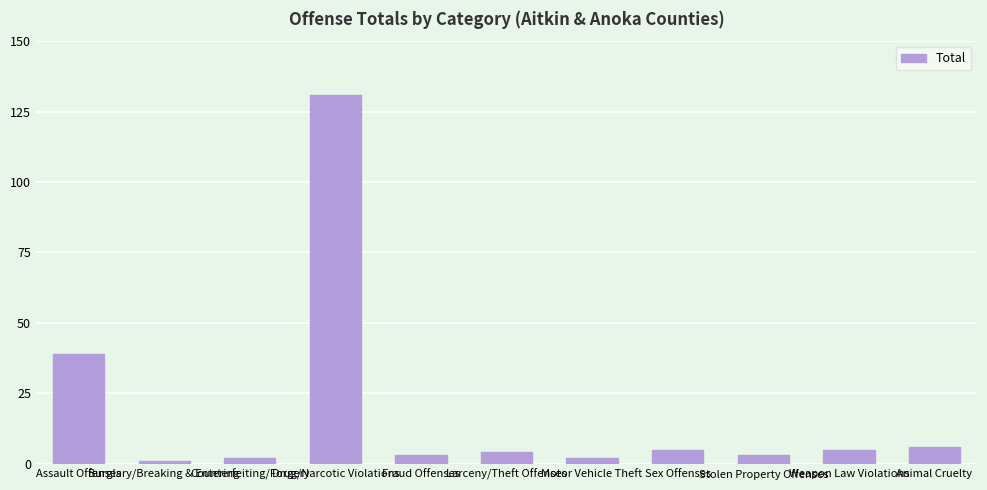

What is the sum of all values?

201